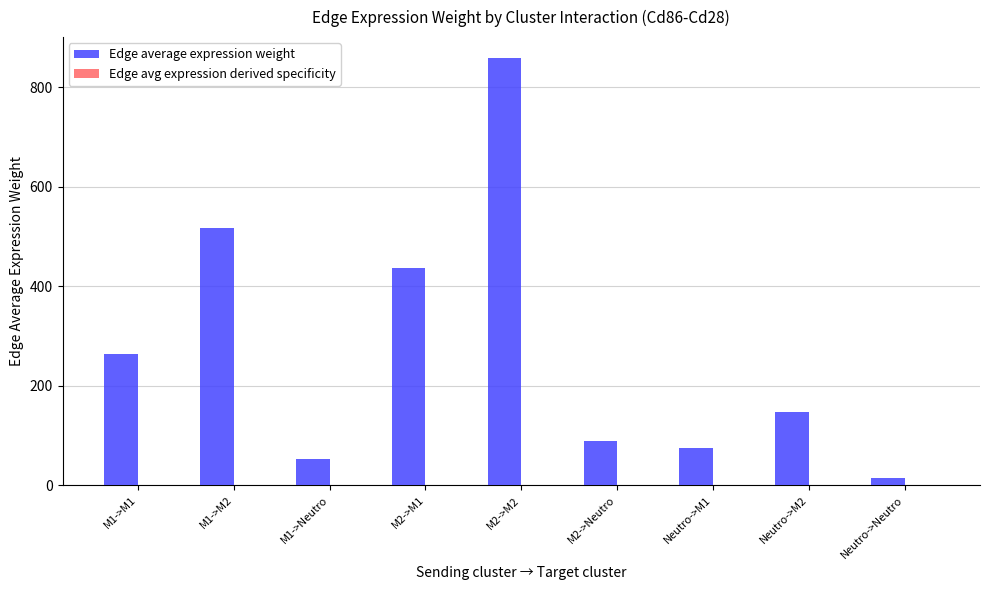

What is the greatest value displayed?

857.4